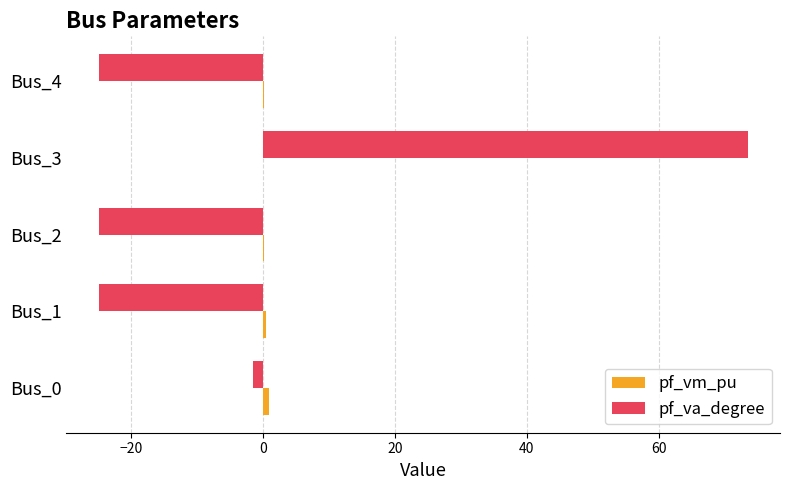

True or false: pf_va_degree has a value of -1.6 at Bus_0.

True